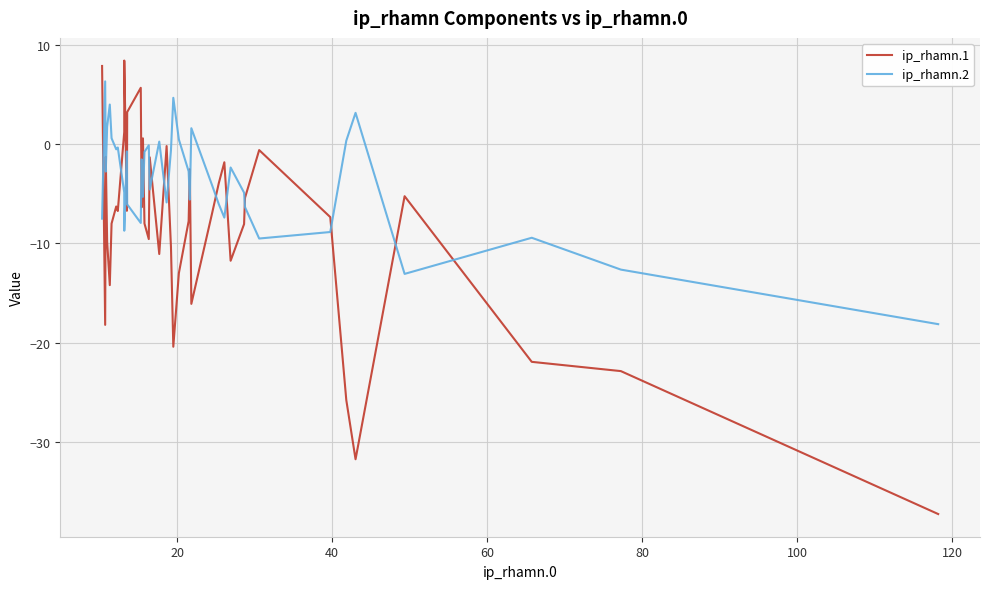

How many interior local valleys does the ip_rhamn.1 series have?

11